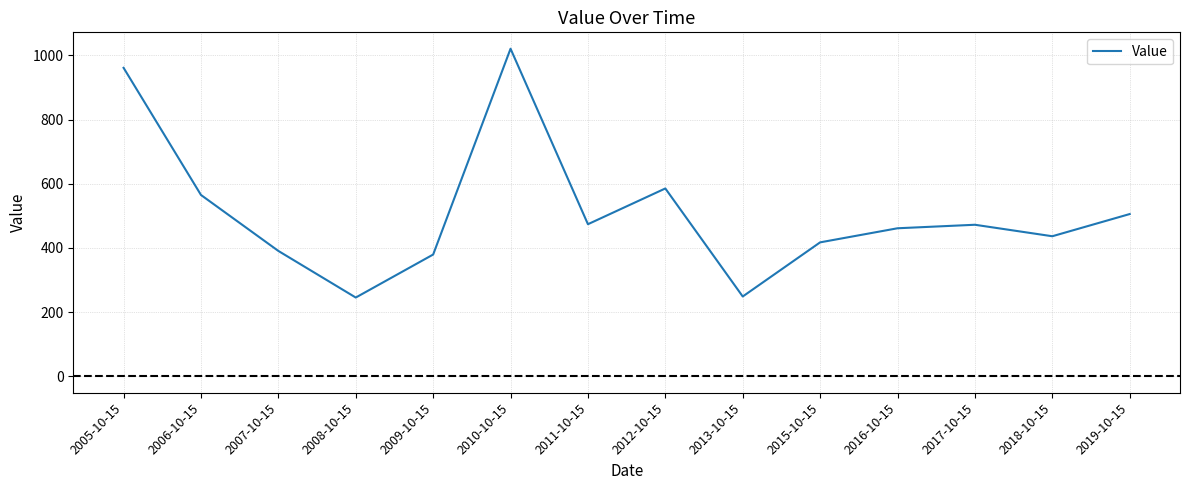

What is the difference between the maximum and second lowest values?

771.9